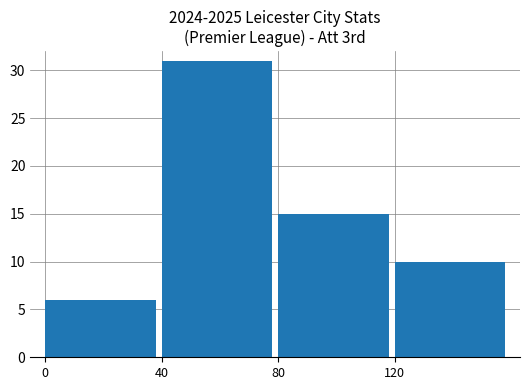

Where does the data first go above 15?

40